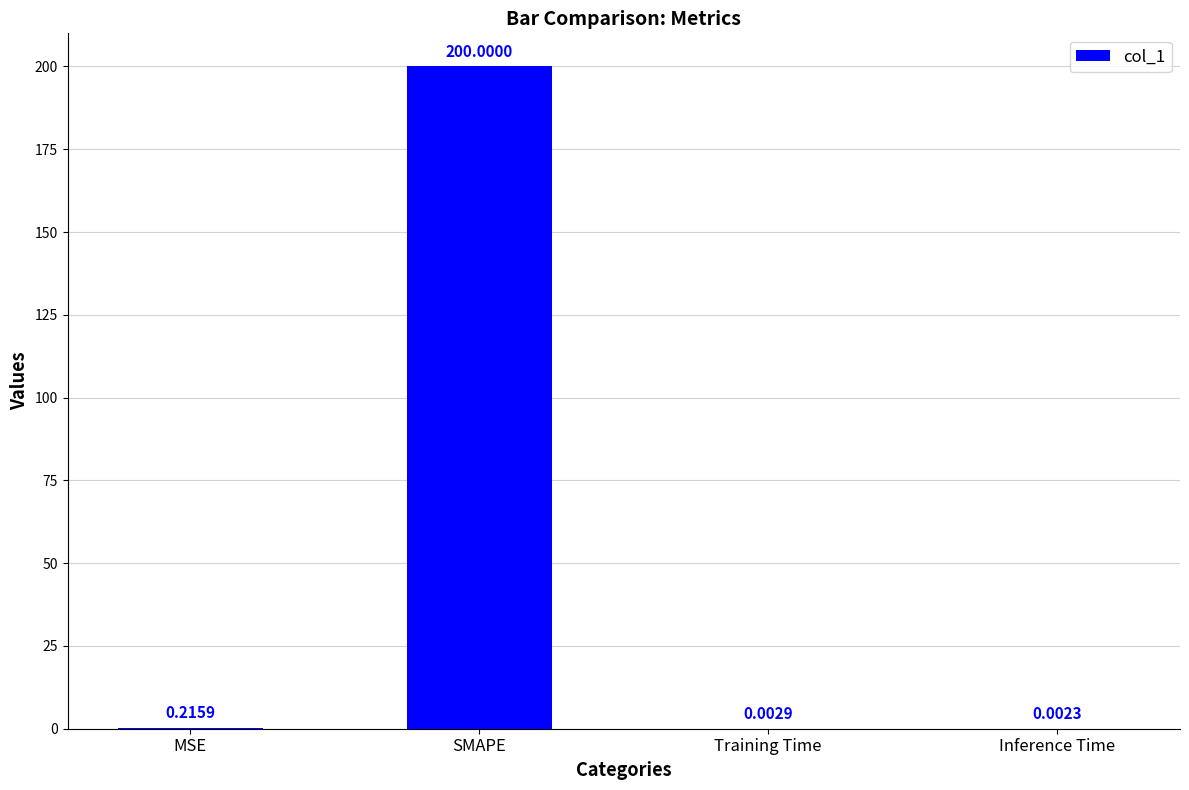

What is the change in value from SMAPE to Training Time?

-200.0